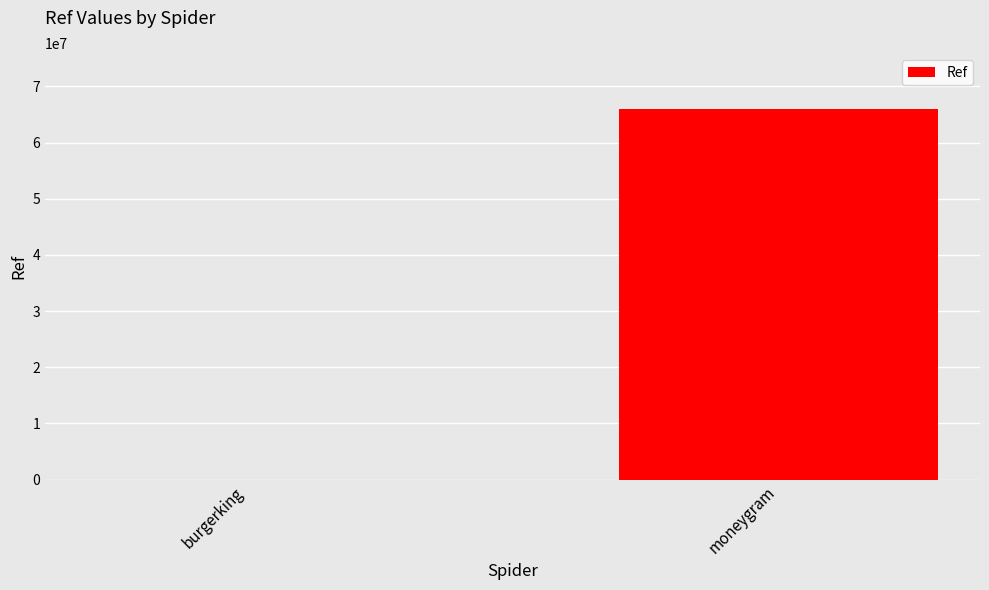

The value at moneygram is 66035857. True or false?

True